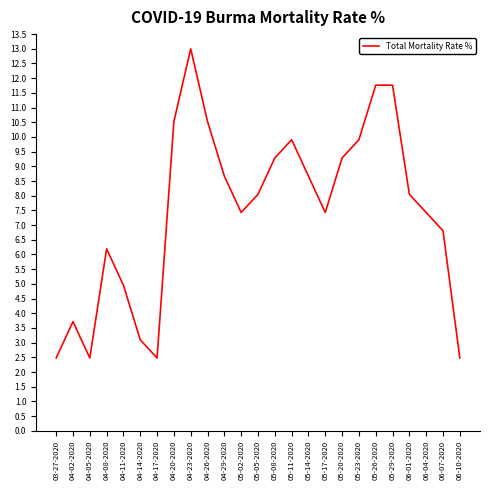

What is the sum of all values?

186.3